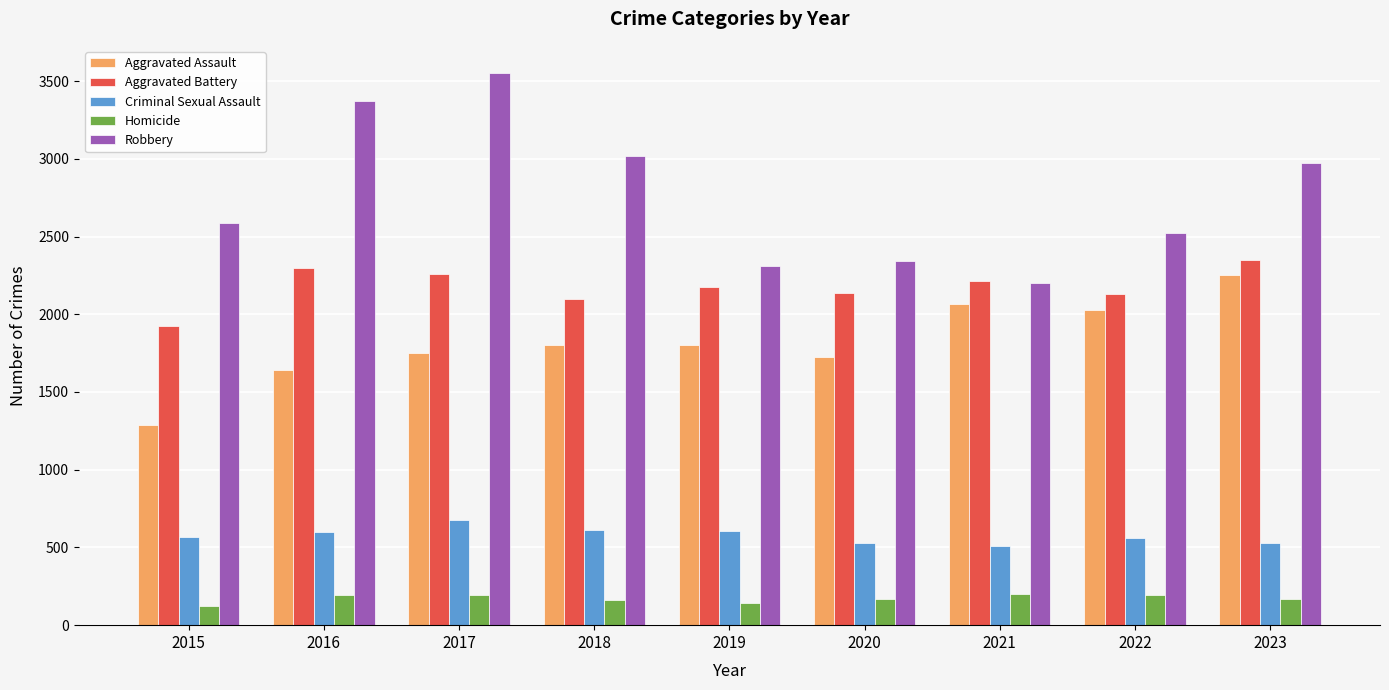

What is the maximum value for Aggravated Battery?

2346